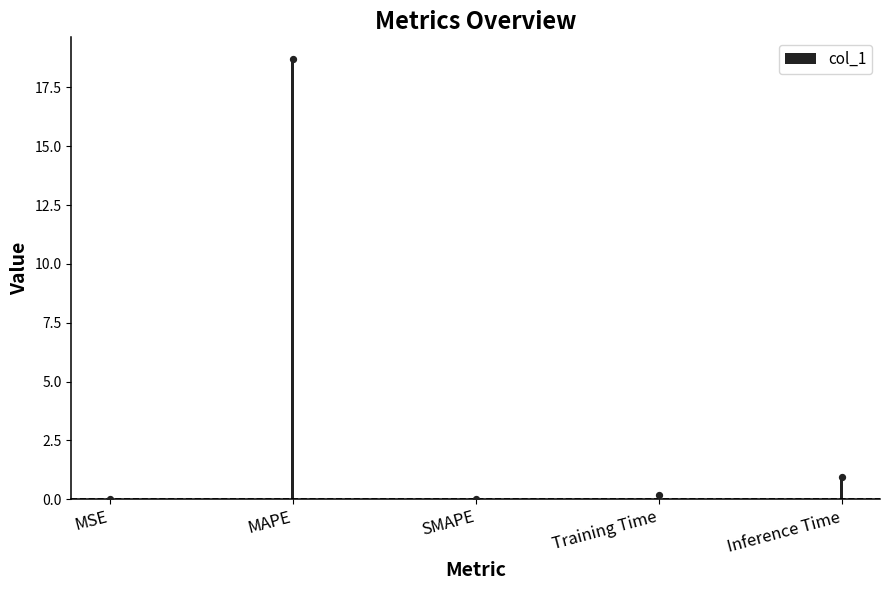

What is the change in value from SMAPE to Inference Time?

+0.9